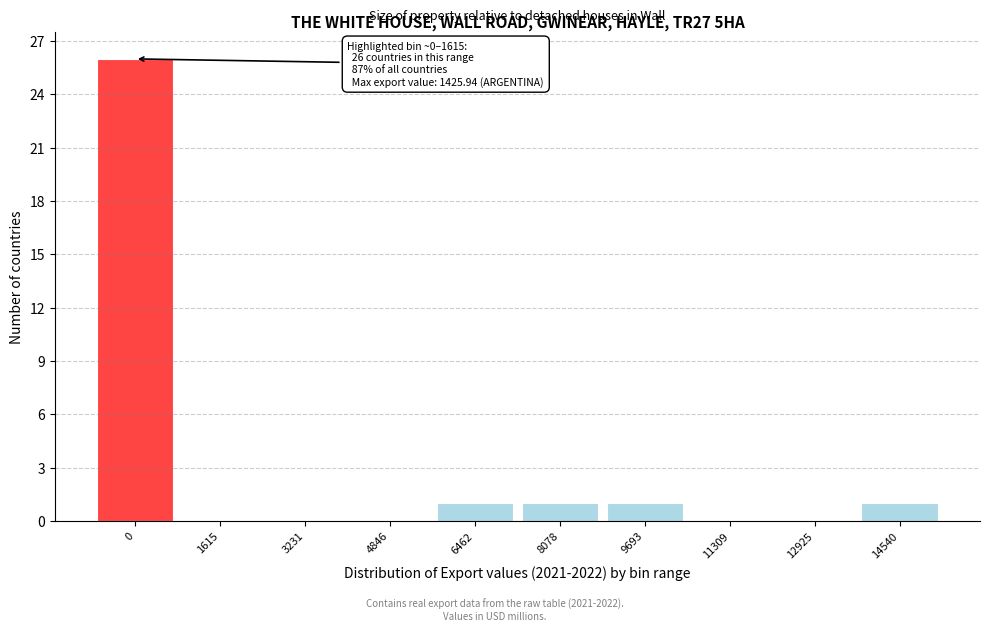

Reading right to left, extract all data points from this chart.

14540=1	12925=0	11309=0	9693=1	8078=1	6462=1	4846=0	3231=0	1615=0	0=26